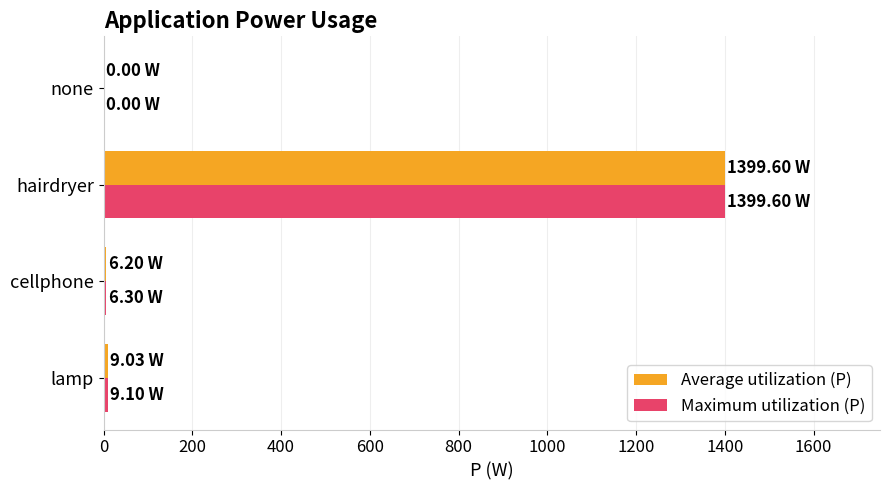

At which label is Maximum utilization (P) closest to 699?

lamp